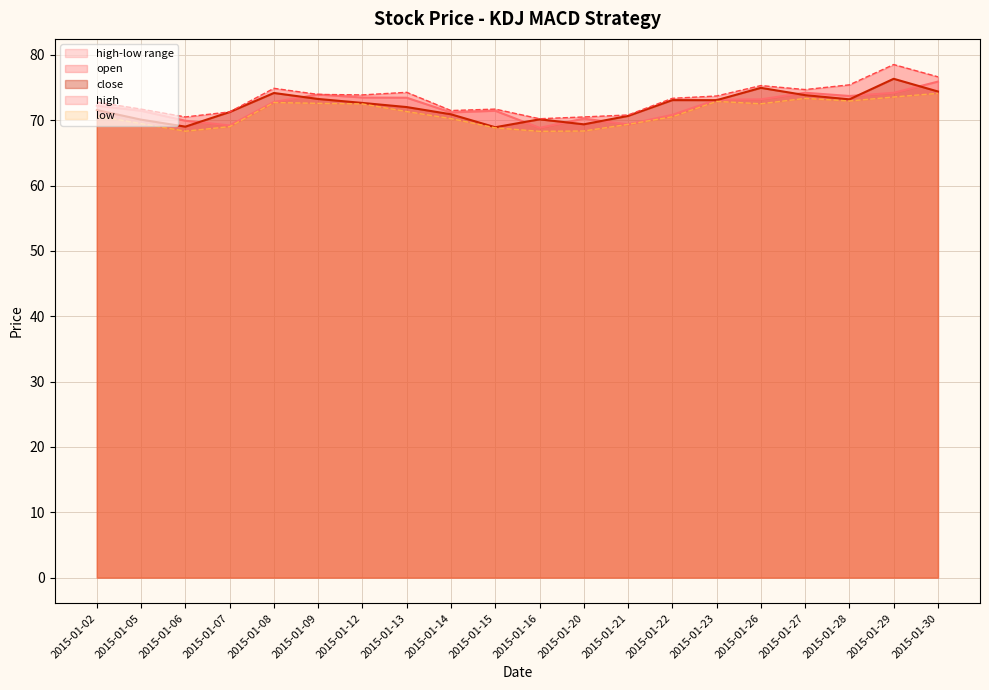

True or false: close and low intersect in this chart.

False